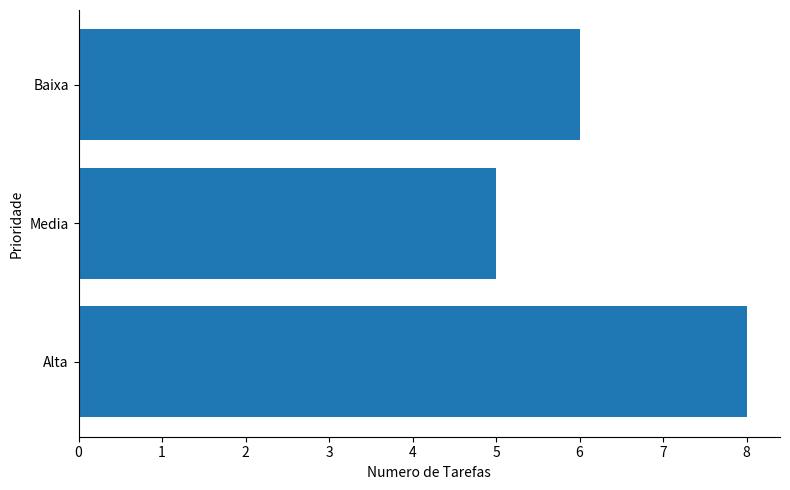

Is it true that the value at Media is 2?

False